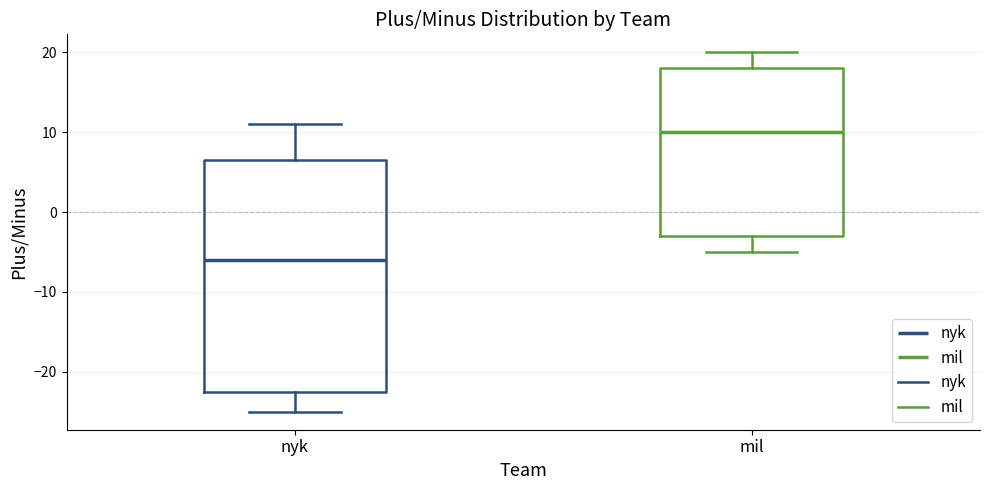

Which box has the lowest median line?

nyk